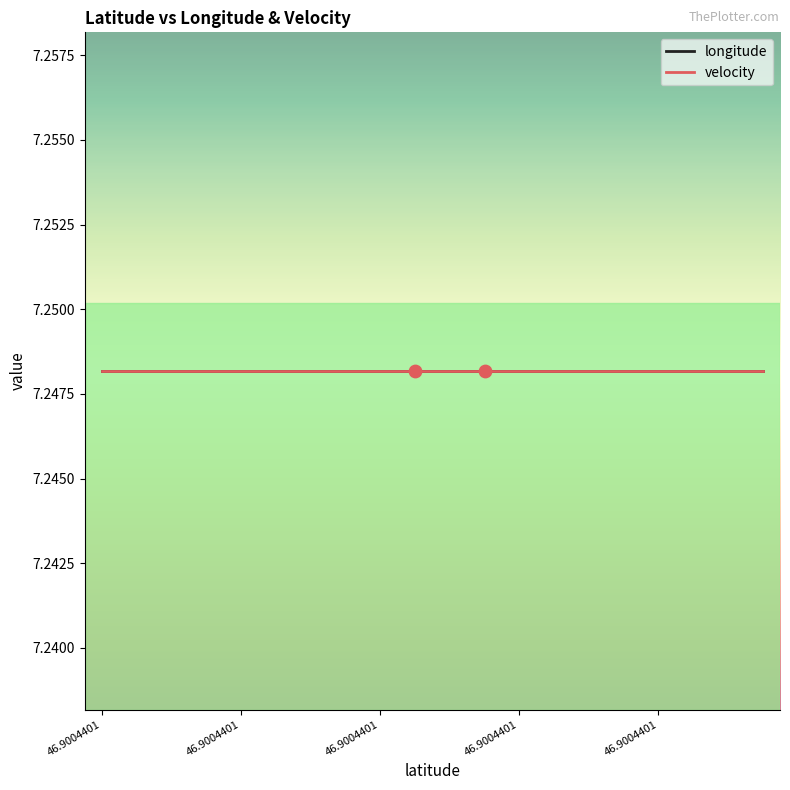

Is the value of velocity at 46.9004401 greater than the value of longitude at 46.9004401?

No